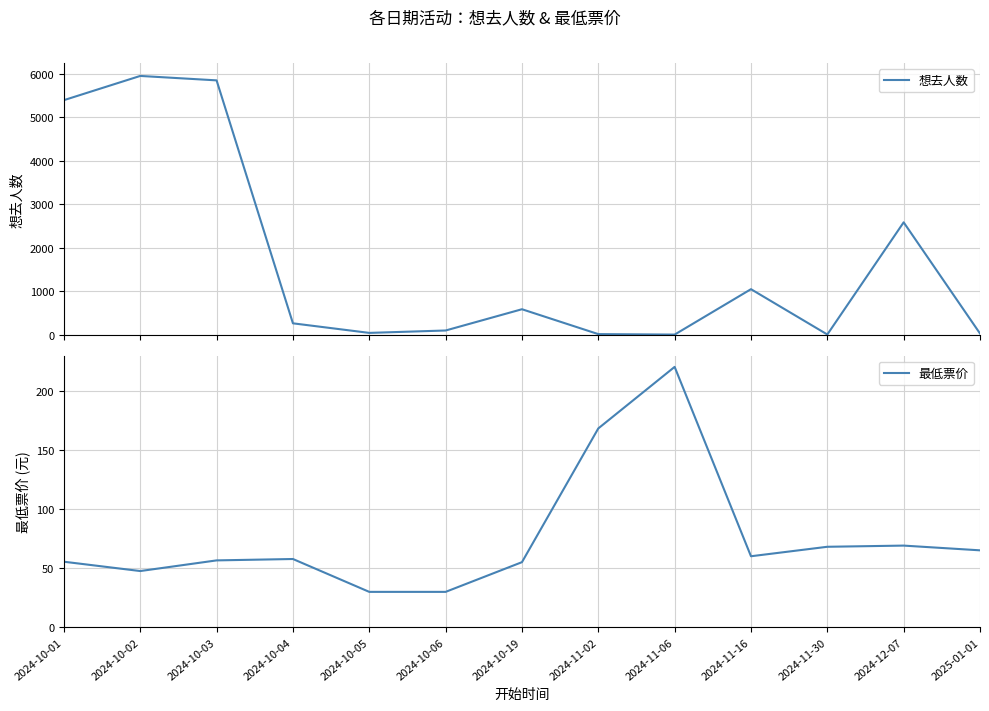

Count the number of data series in this chart.

2